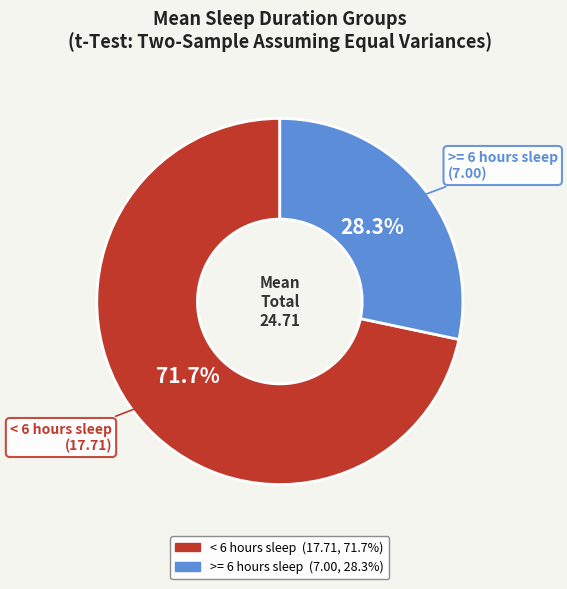

To the nearest percent, what percentage of the pie is >= 6 hours sleep?

28%